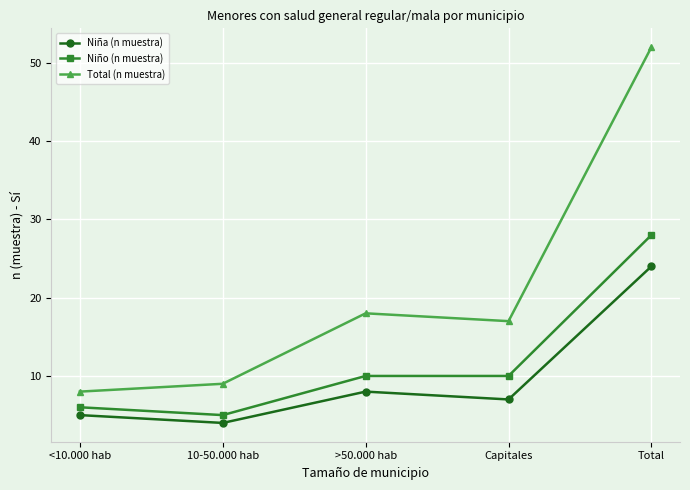

What is the total value across all series at 10-50.000 hab?

18